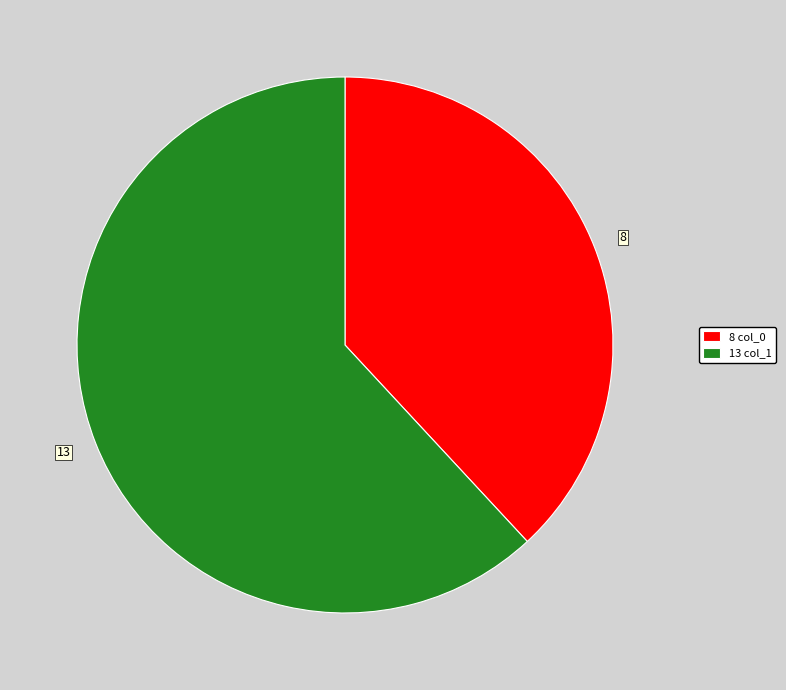

How many segments does this pie chart have?

2